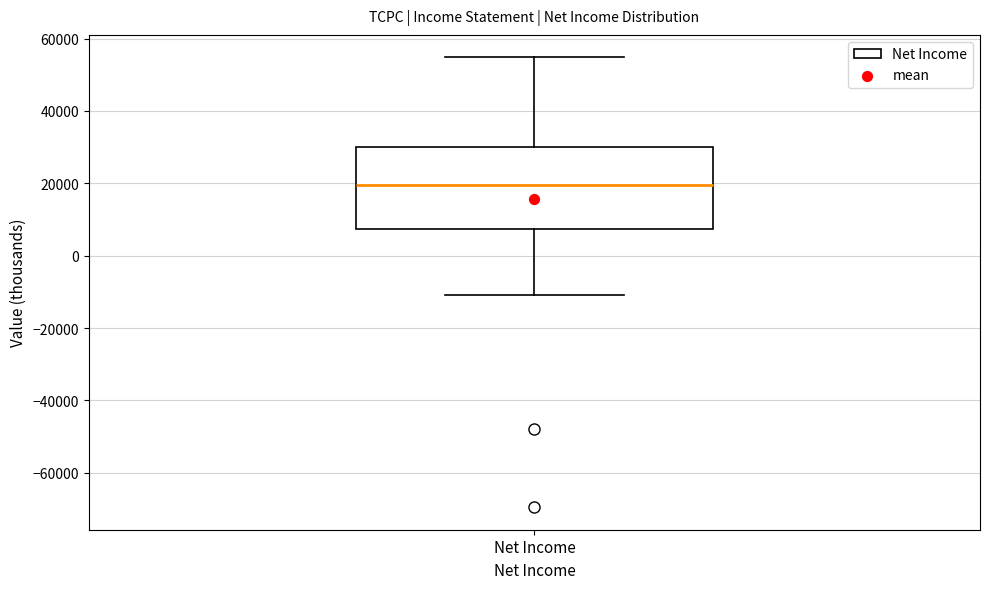

Read this box plot against the y-axis: the position of the median line, the range covered by the box, and the ends of both whiskers. The values are not printed on the chart, so give them approximately, as read against the axis.

median 20000, box 8000 to 30000, whiskers -10000 to 54000